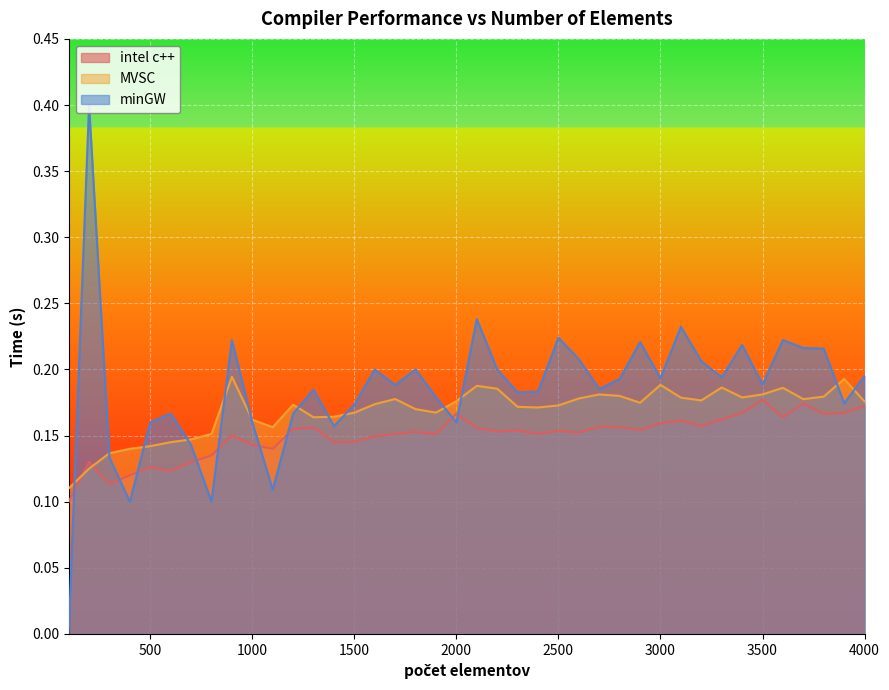

List the series in order of their peak value, highest first.

minGW, MVSC, intel c++